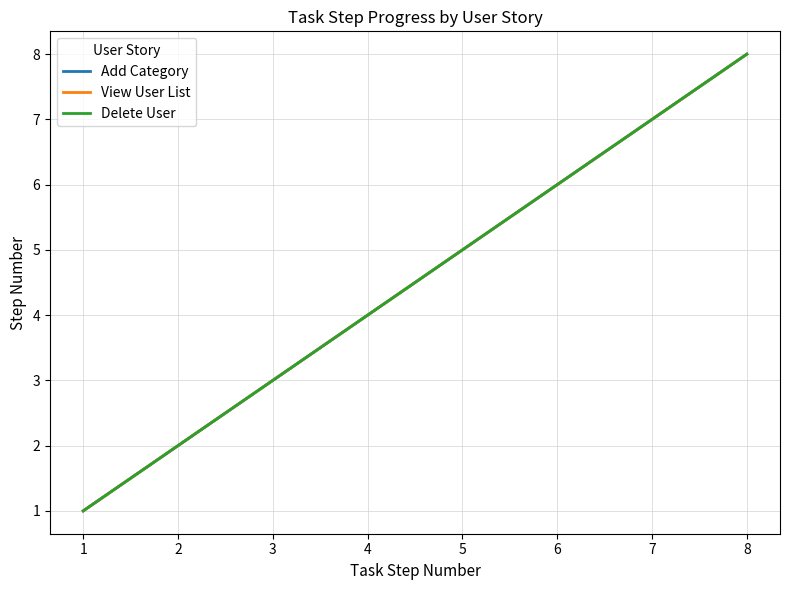

Is this an area chart (filled region under the line)?

No